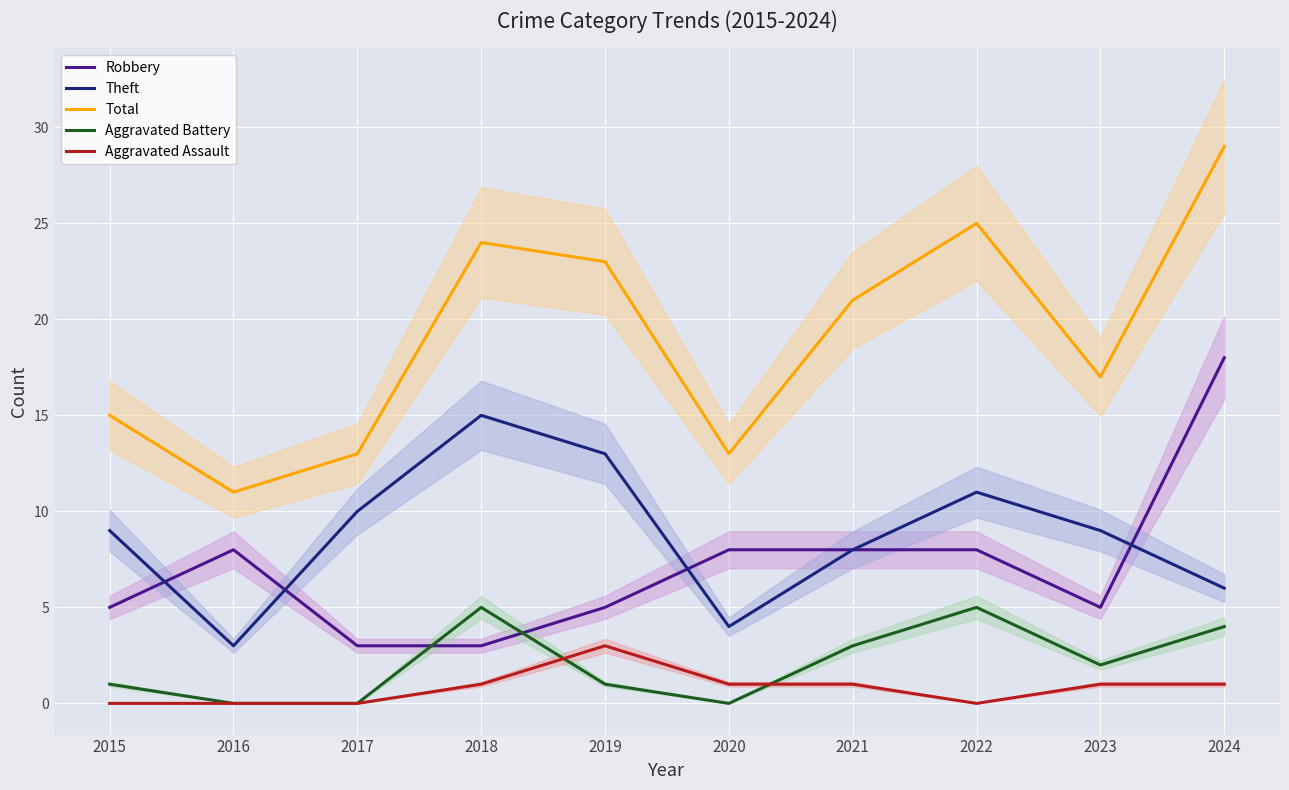

Which has a higher value, 2019 or 2020?

2020